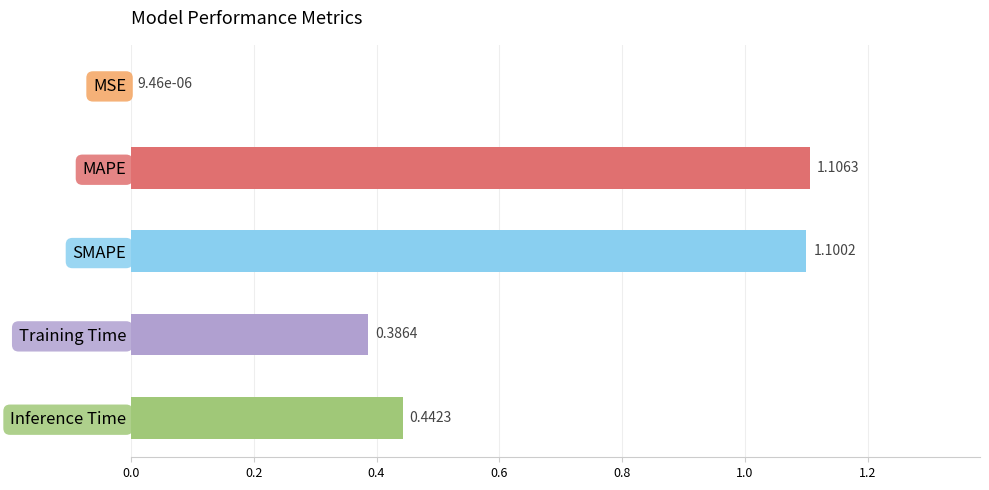

At which label is the value closest to 0?

MSE